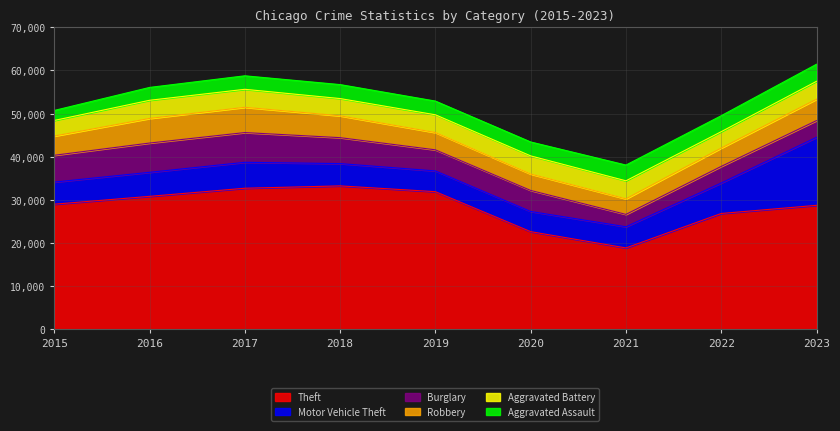

True or false: Aggravated Battery and Aggravated Assault cross at least once.

False